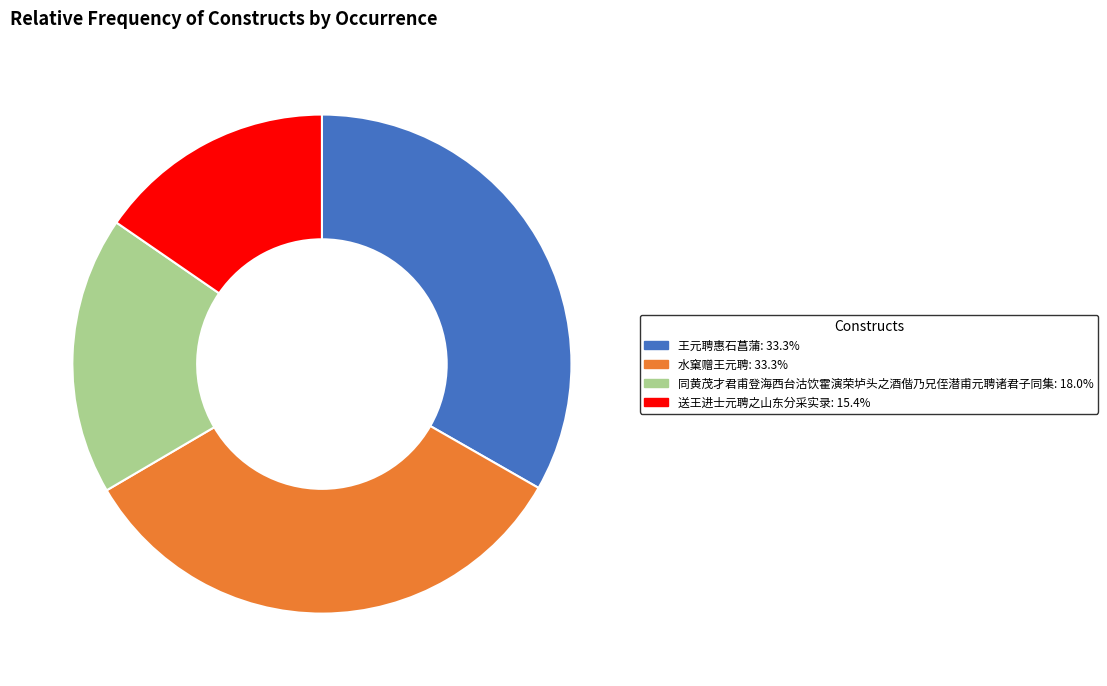

Is there any slice that represents more than half of the pie?

No